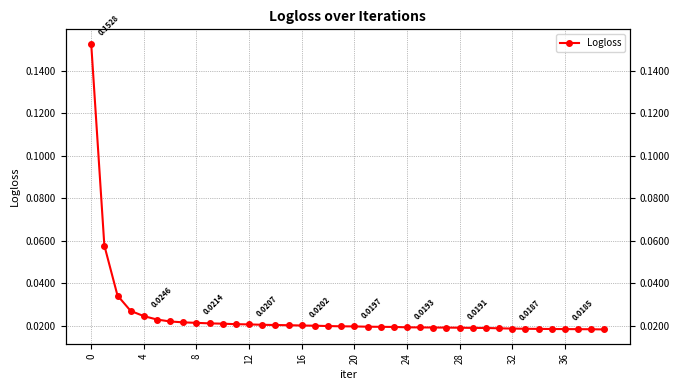

What is the label of the 4th point from the left?

12